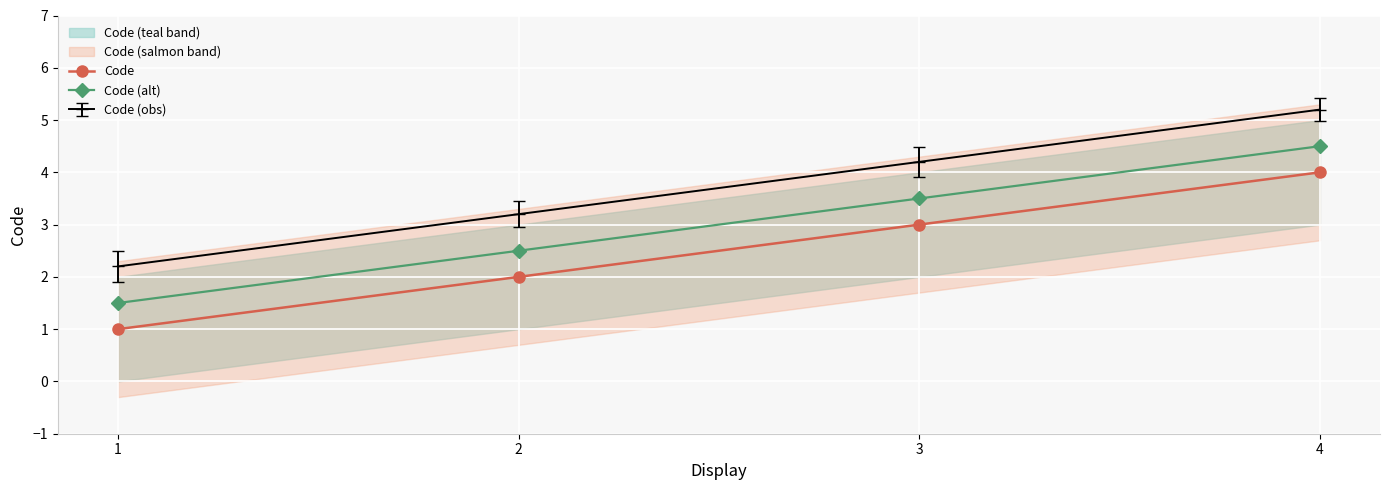

What is the value of the Code point at the 3rd from the left?

3.0